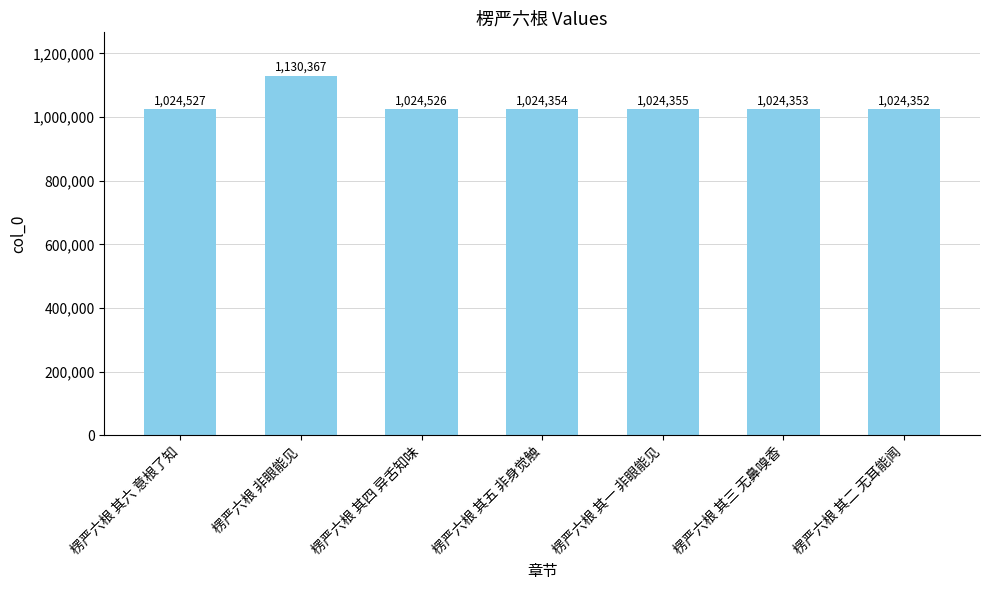

Read the value at 楞严六根 其四 异舌知味.

1024526